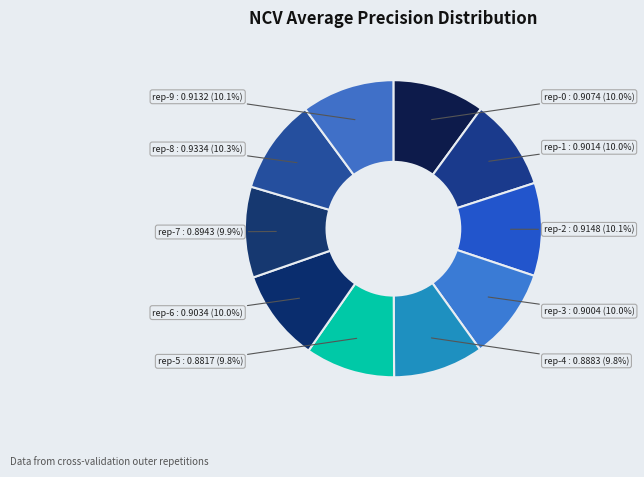

Count the number of slices in the pie.

10